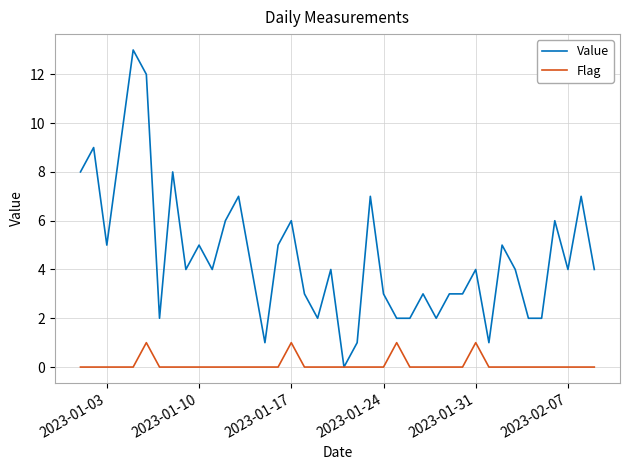

What are all the series names shown in the legend?

Value, Flag